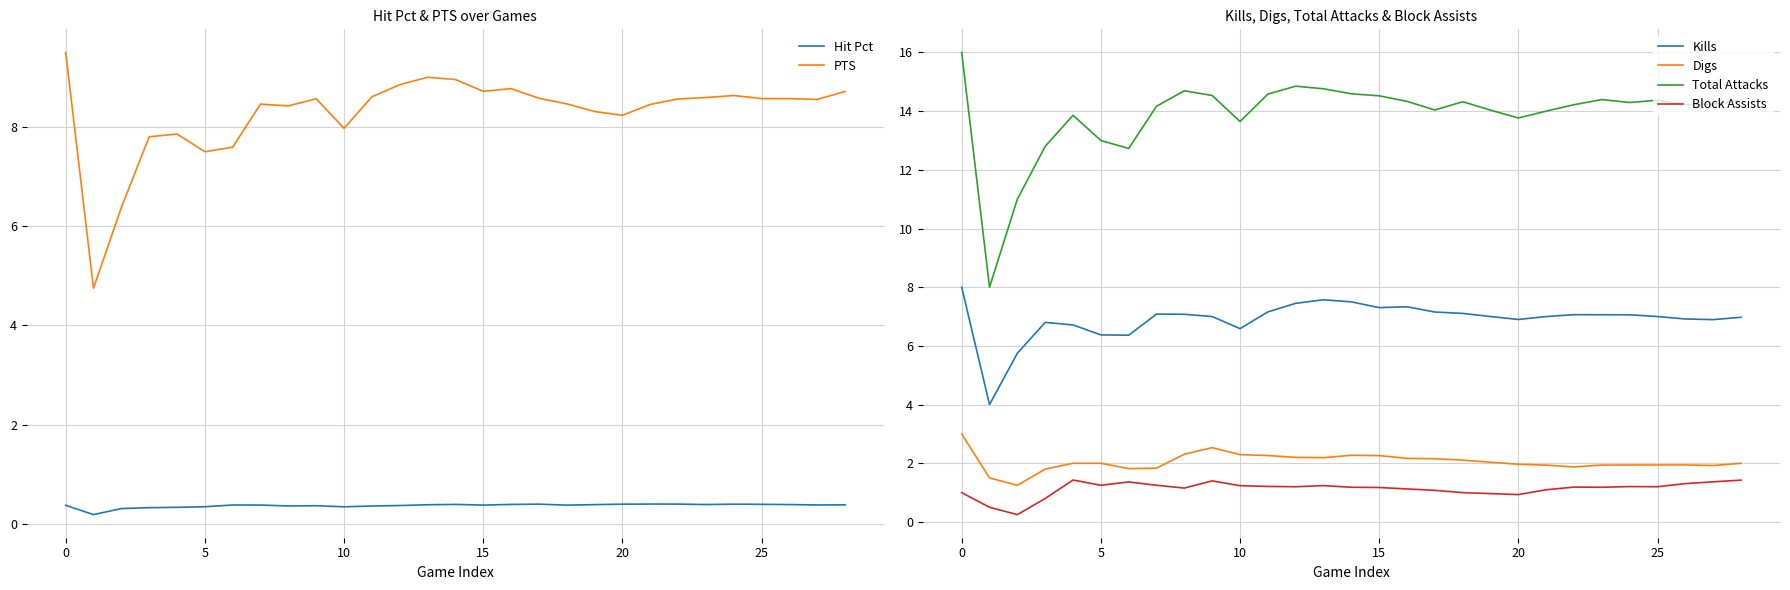

True or false: Digs and Total Attacks intersect in this chart.

False